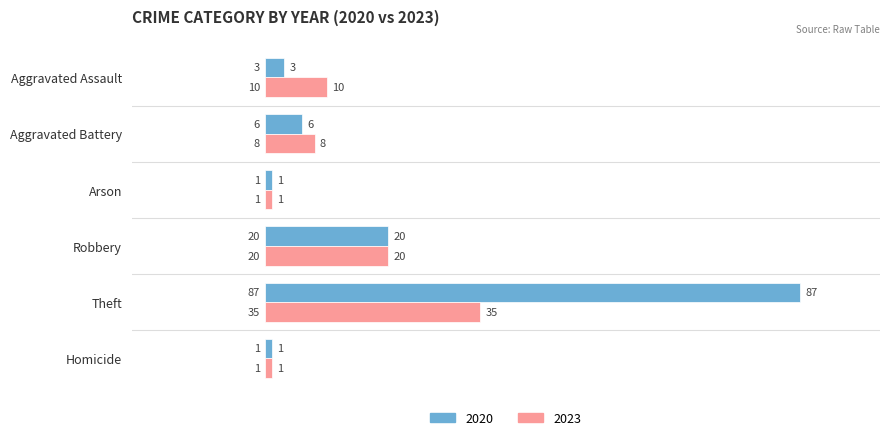

What are all the series names shown in the legend?

2020, 2023